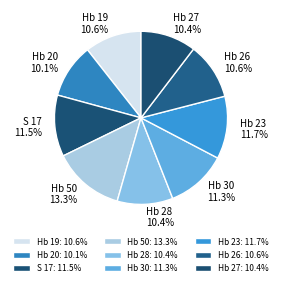

The Hb 19 slice represents 11% of the pie. True or false?

True